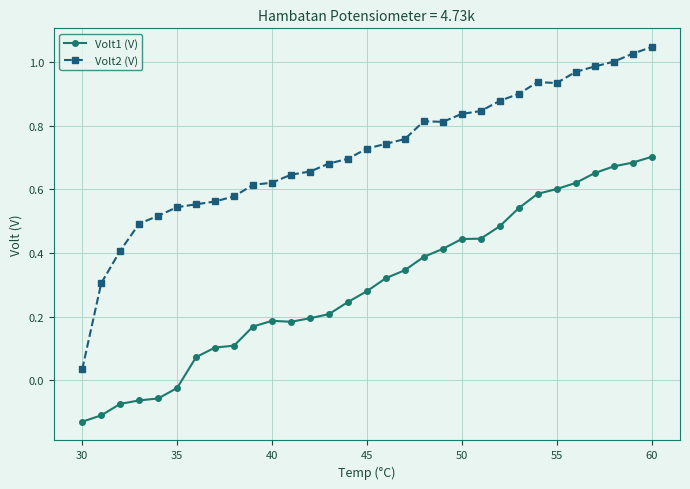

What is the sum of all Volt1 (V) values?

9.2